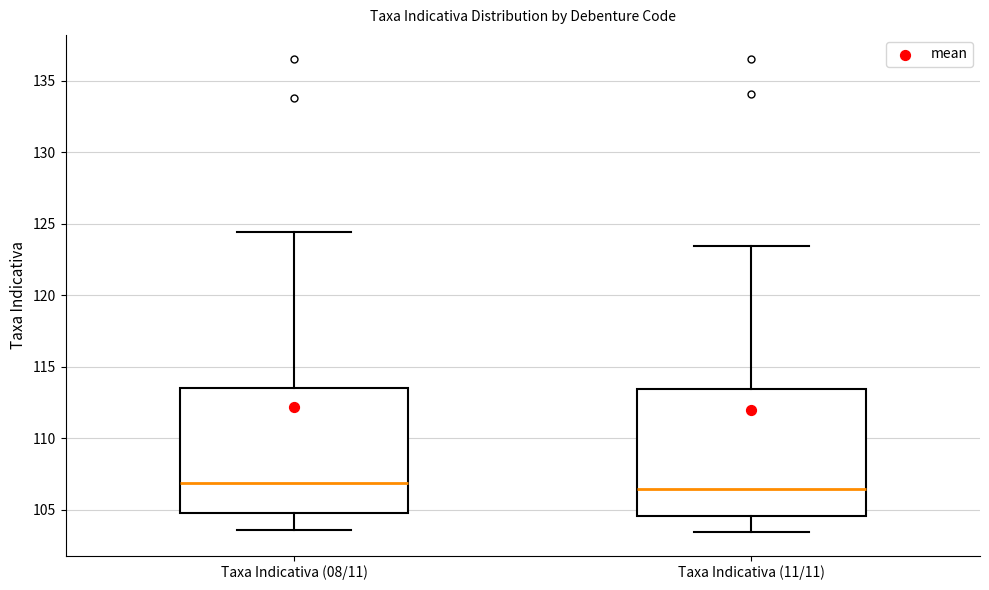

Reading left to right, read every box against the y-axis: the position of its median line, the range the box covers, and the ends of its whiskers. The values are not printed on the chart, so give them approximately, as read against the axis.

Taxa Indicativa (08/11): median 107.0, box 105.0 to 113.5, whiskers 103.5 to 124.5
Taxa Indicativa (11/11): median 106.5, box 104.5 to 113.5, whiskers 103.5 to 123.5